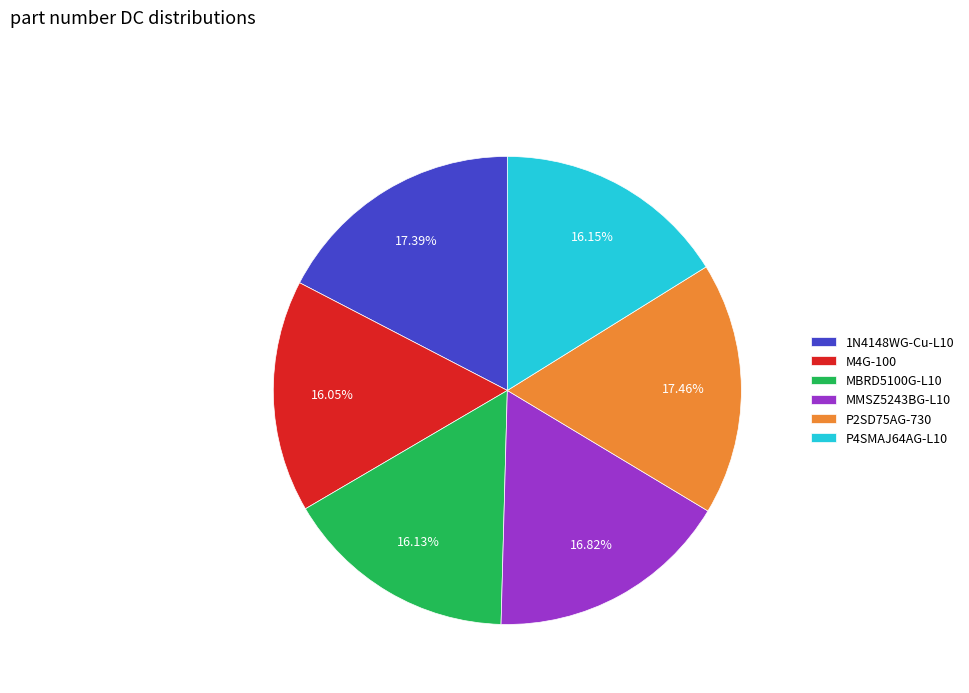

Does MBRD5100G-L10 represent more than half of the total?

No